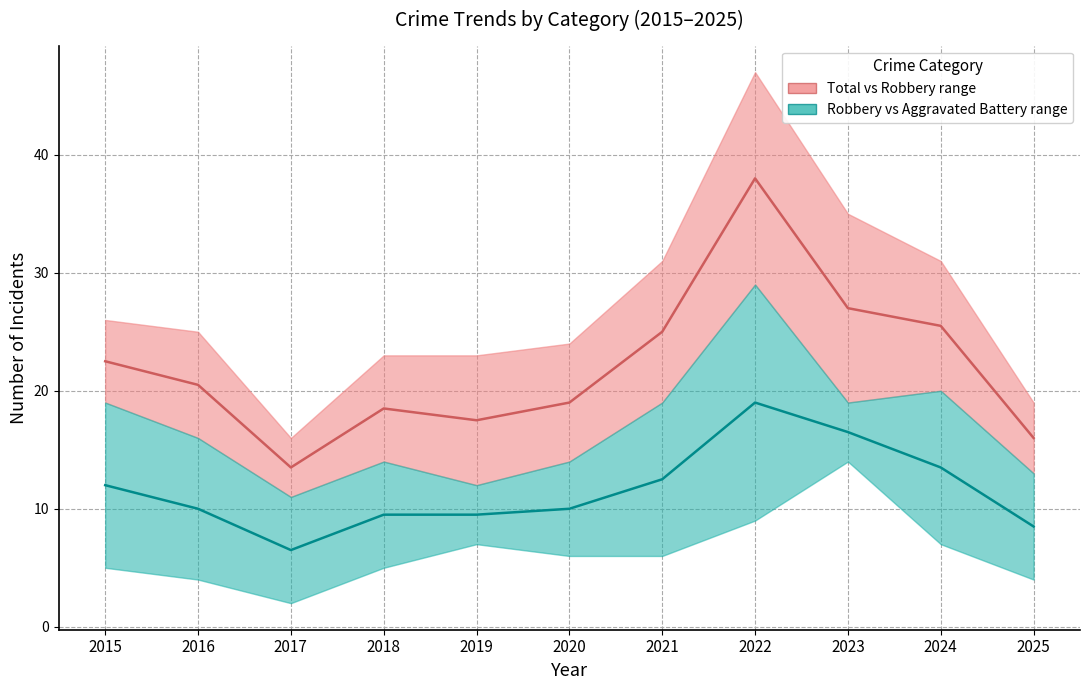

What is the difference between the second highest and minimum values in the Total/Robbery median series?

13.5